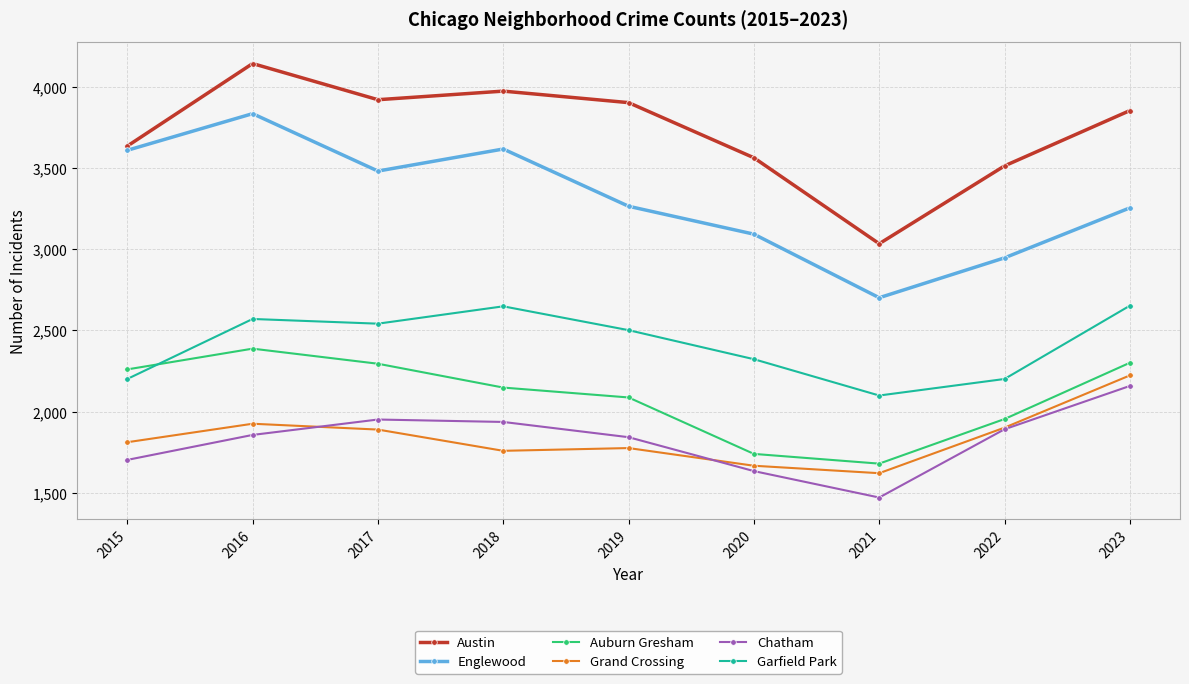

How many interior local valleys does the Auburn Gresham series have?

1